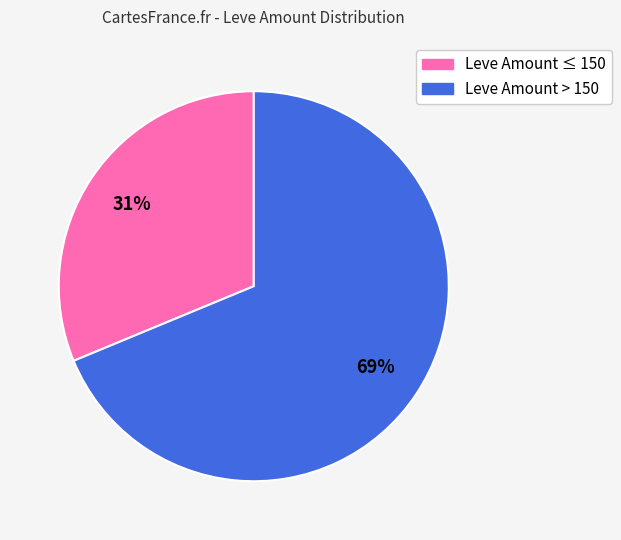

To the nearest percent, what is the average slice percentage?

50%